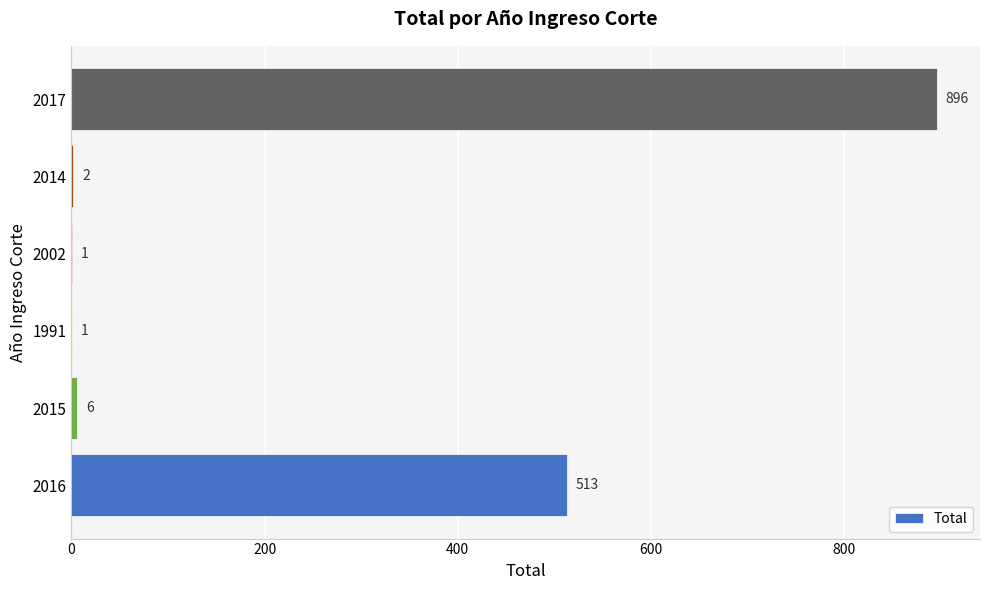

What is the approximate value at 2017?

896